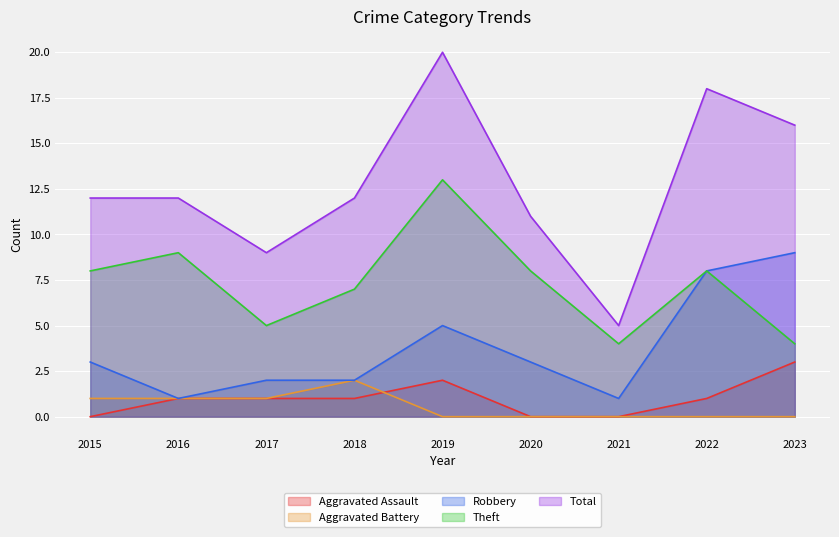

At which label is Aggravated Battery closest to 1?

2015